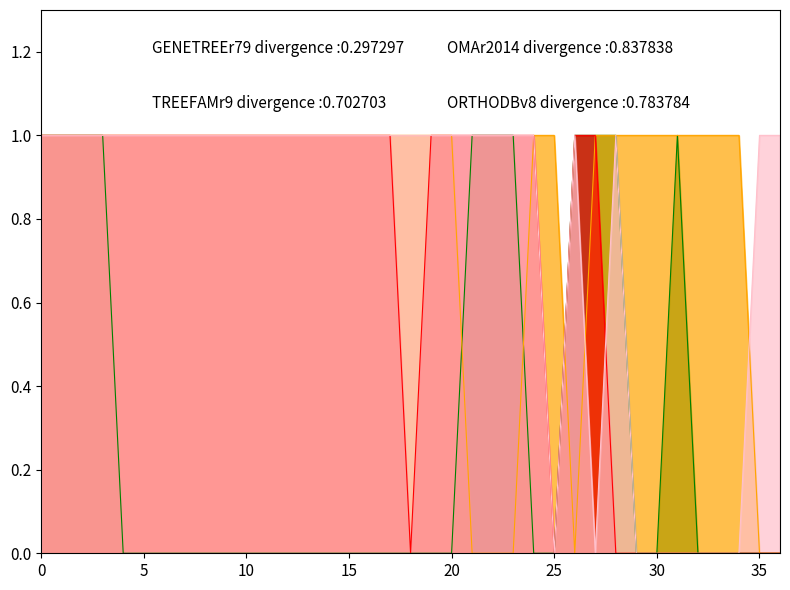

Which series ends up on top after the final intersection of OMAr2014 and TREEFAMr9?

TREEFAMr9